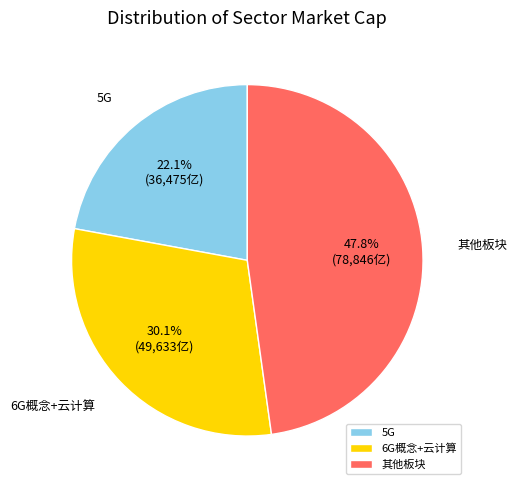

Is there any slice that represents more than half of the pie?

No